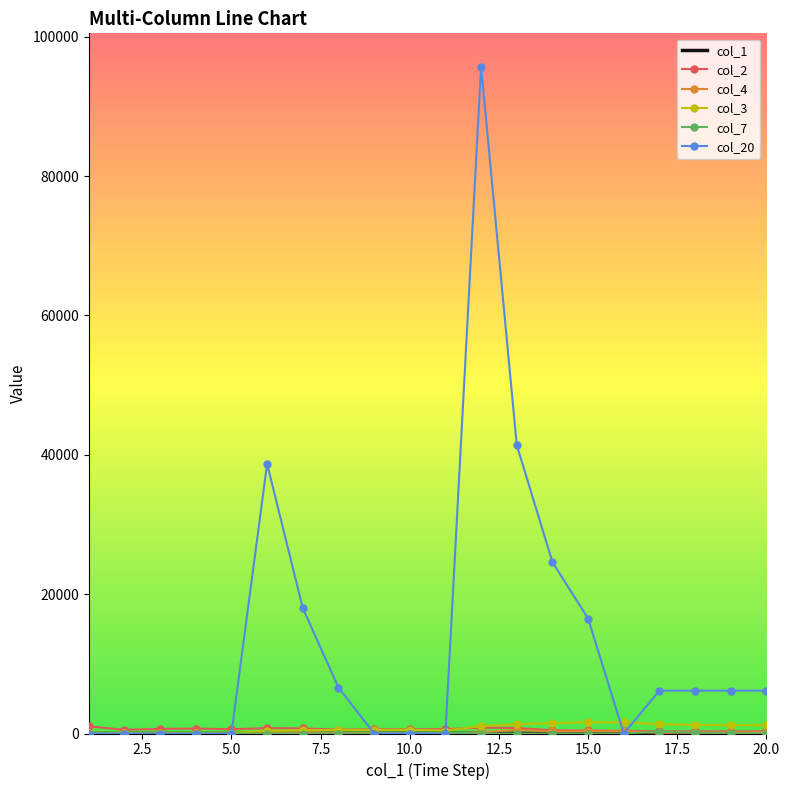

Which series has the largest total across all categories?

col_20